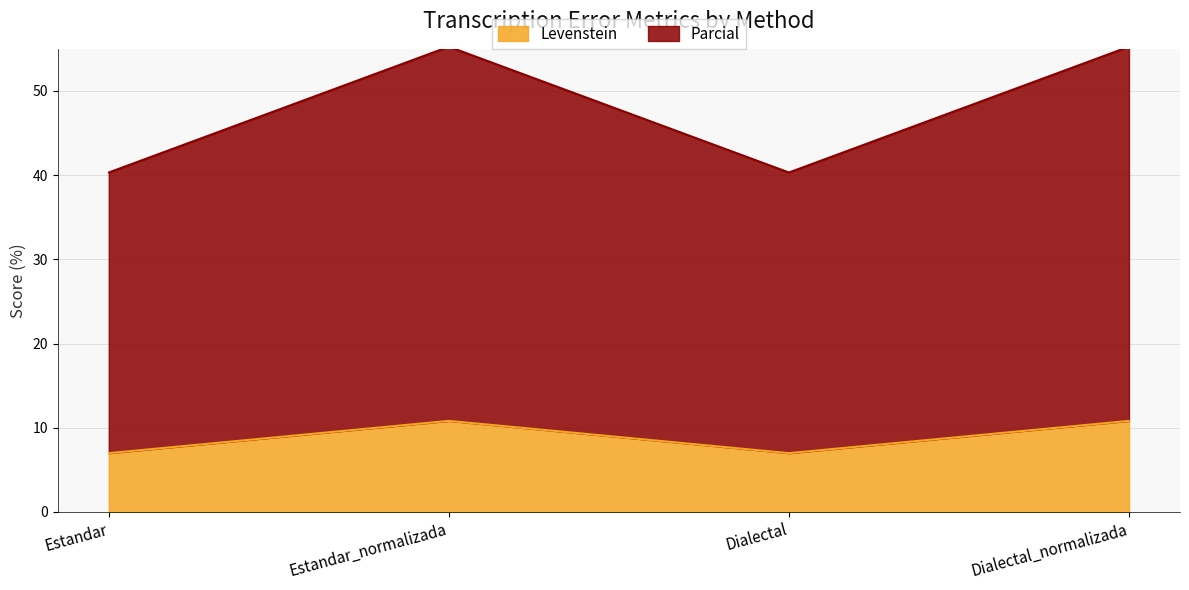

Which category has the highest value in the Parcial series?

Estandar_normalizada